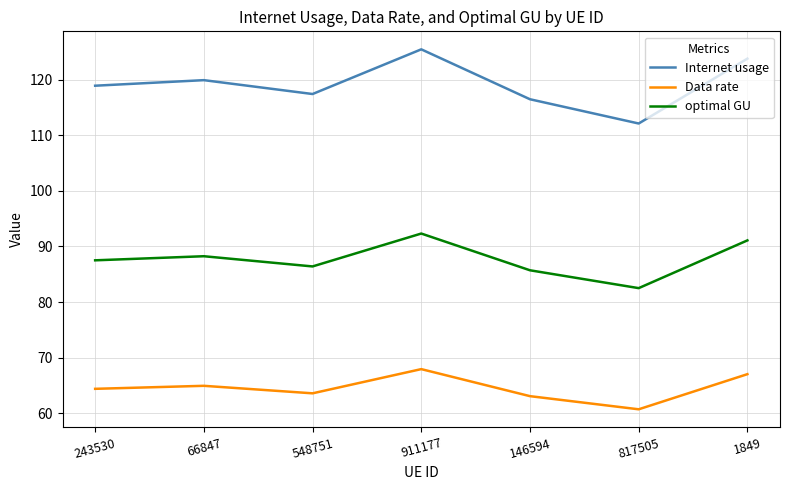

True or false: Data rate and optimal GU cross at least once.

False